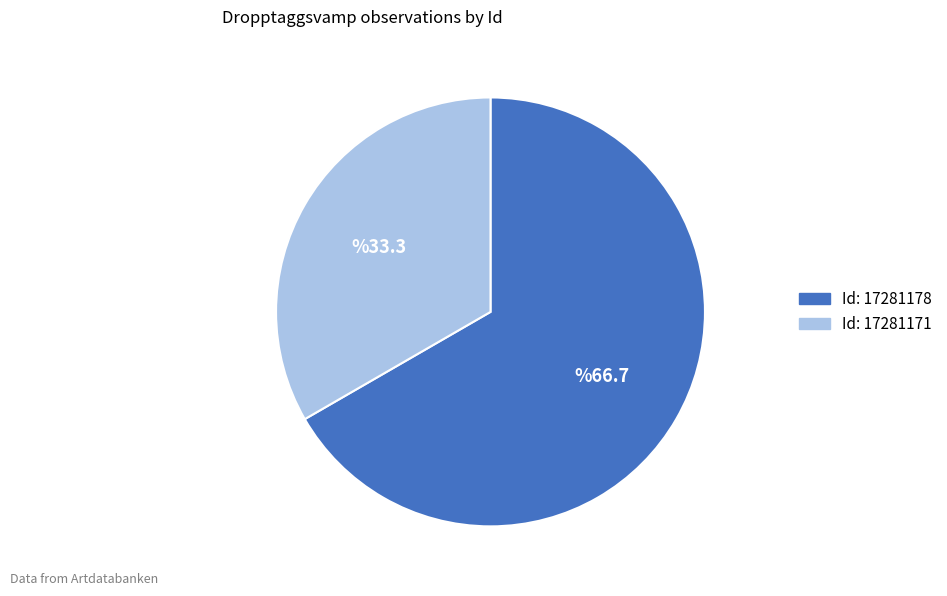

Is there a majority slice in this chart?

Yes